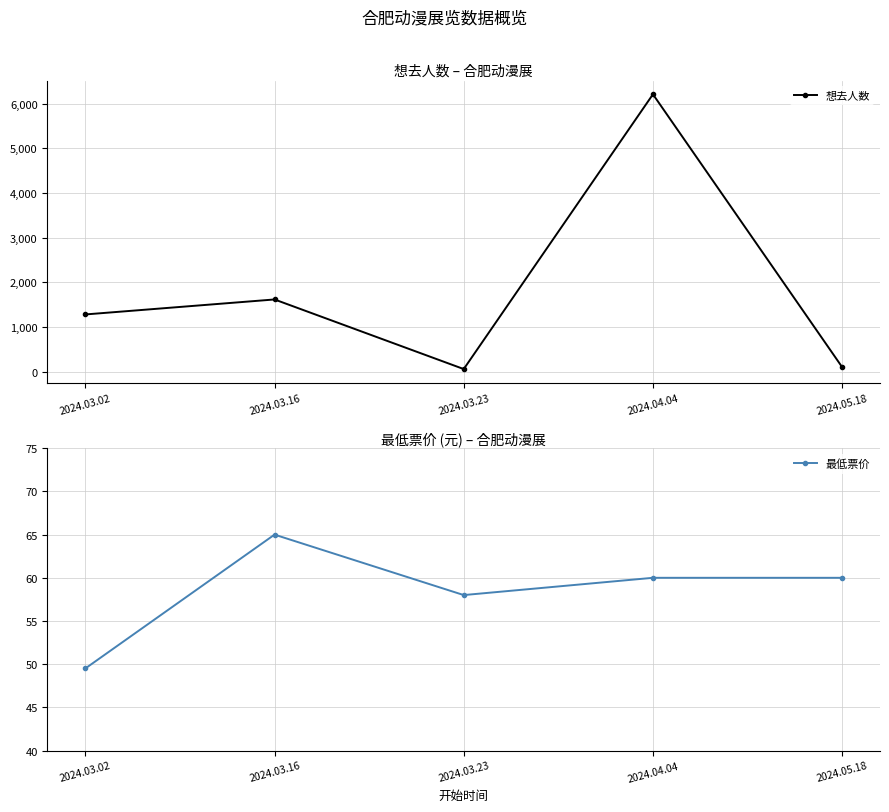

List the series in order of their overall mean, highest first.

想去人数, 最低票价